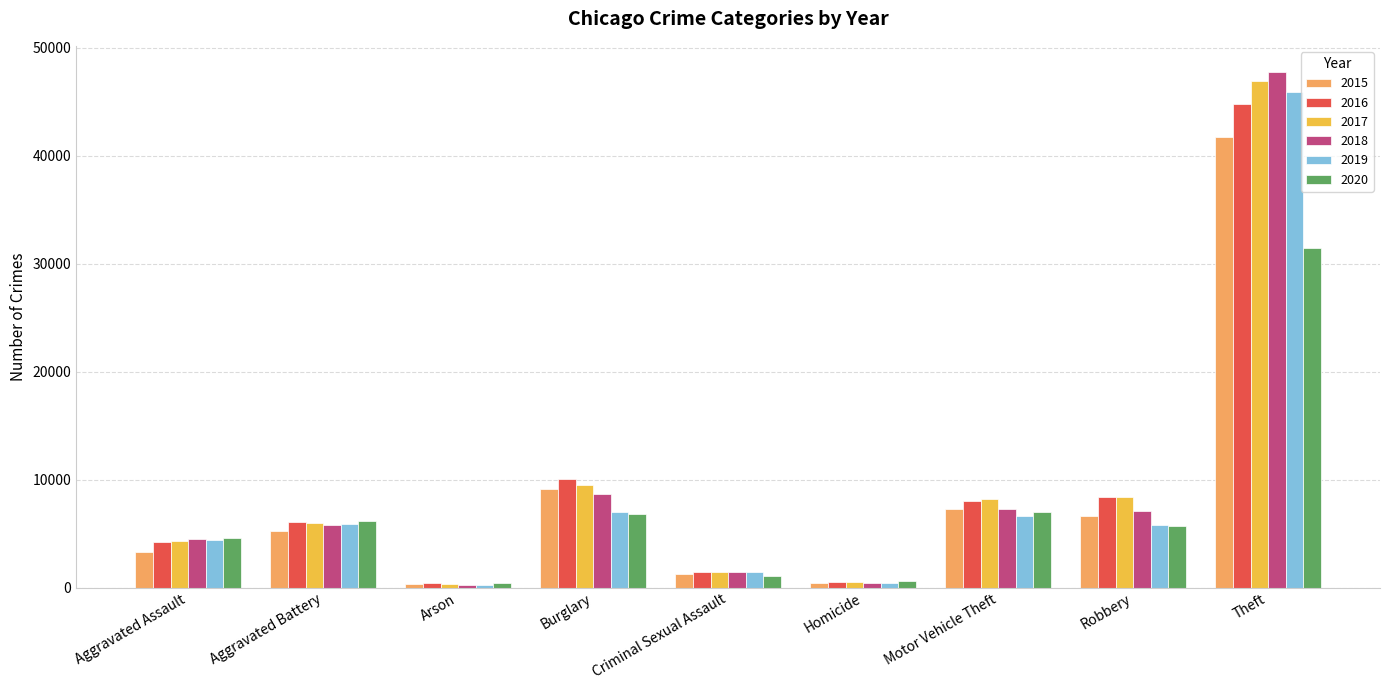

At how many categories does at least one series exceed 17839?

1